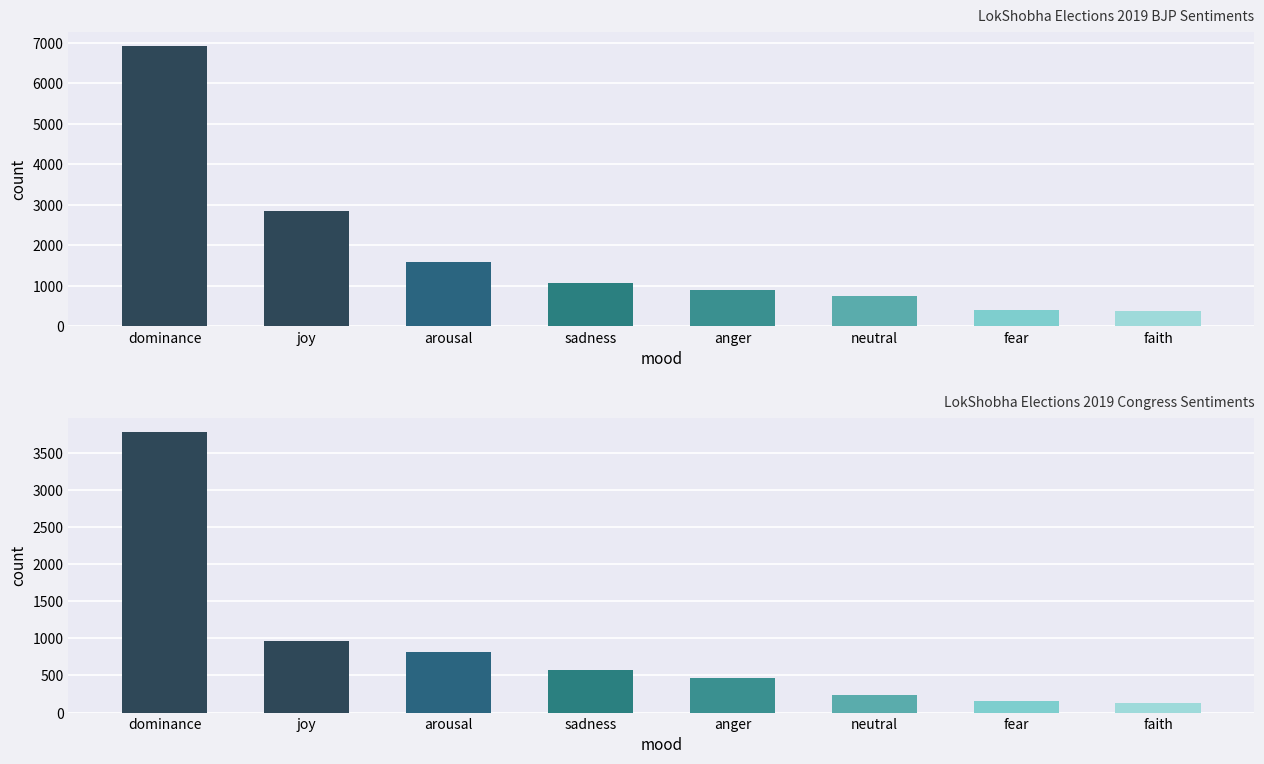

What is the change in value from sadness to anger?

-120